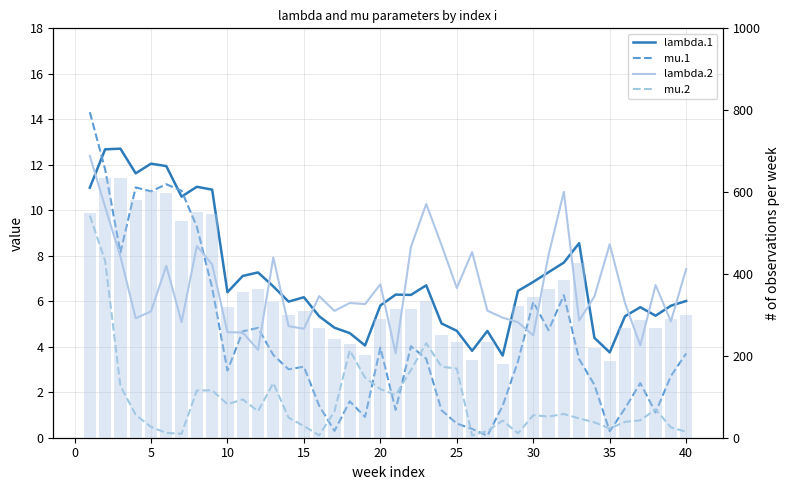

What is the value of the lambda.2 bar at the 4th from the left?

5.3